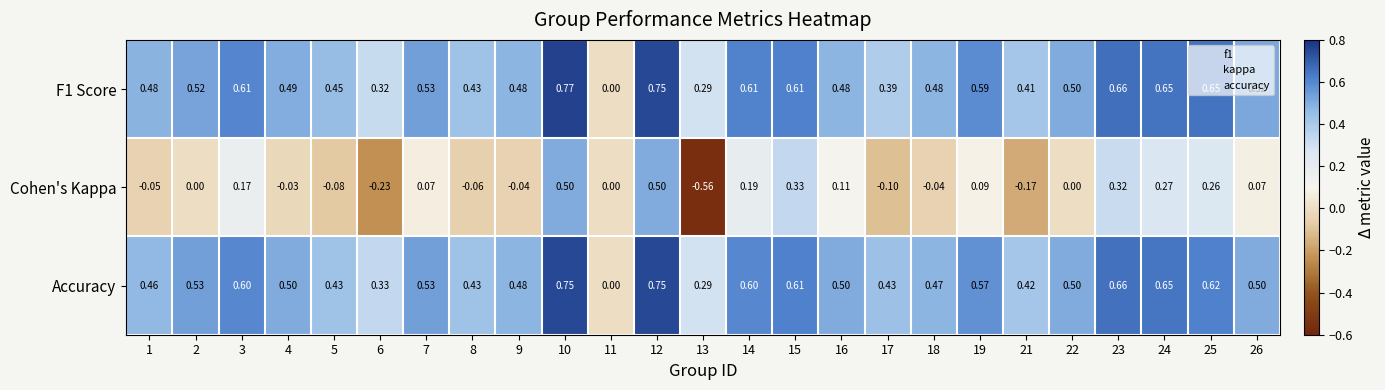

Is the value of Accuracy at 21 greater than the value of F1 Score at 14?

No